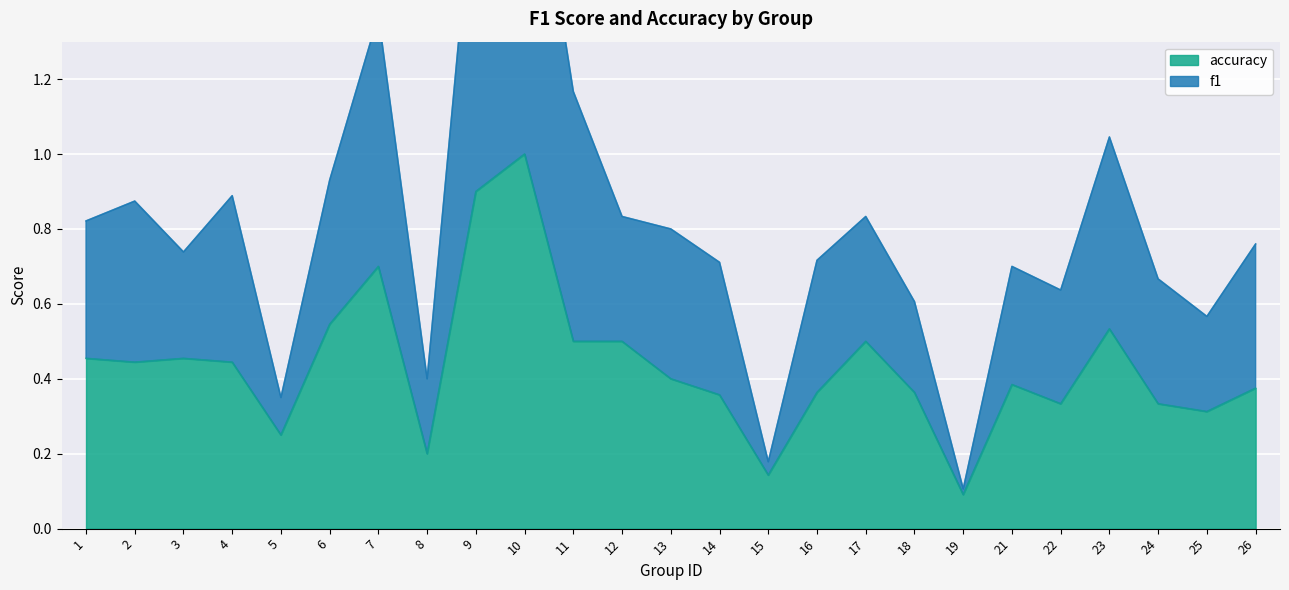

What is the greatest value displayed?

2.0